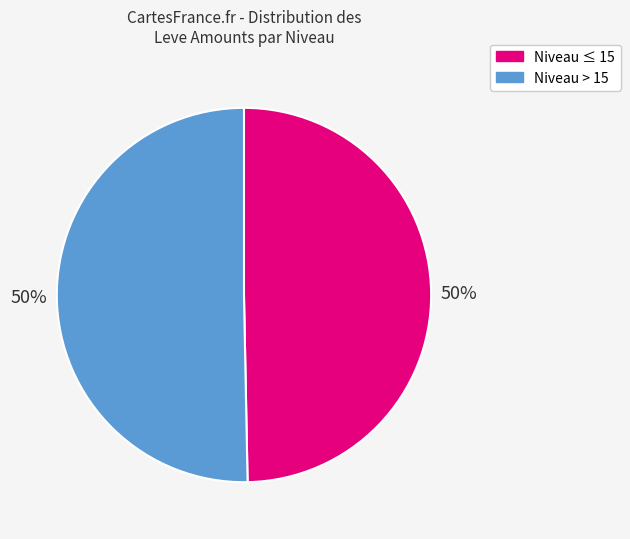

To the nearest percent, what is the average slice percentage?

50%